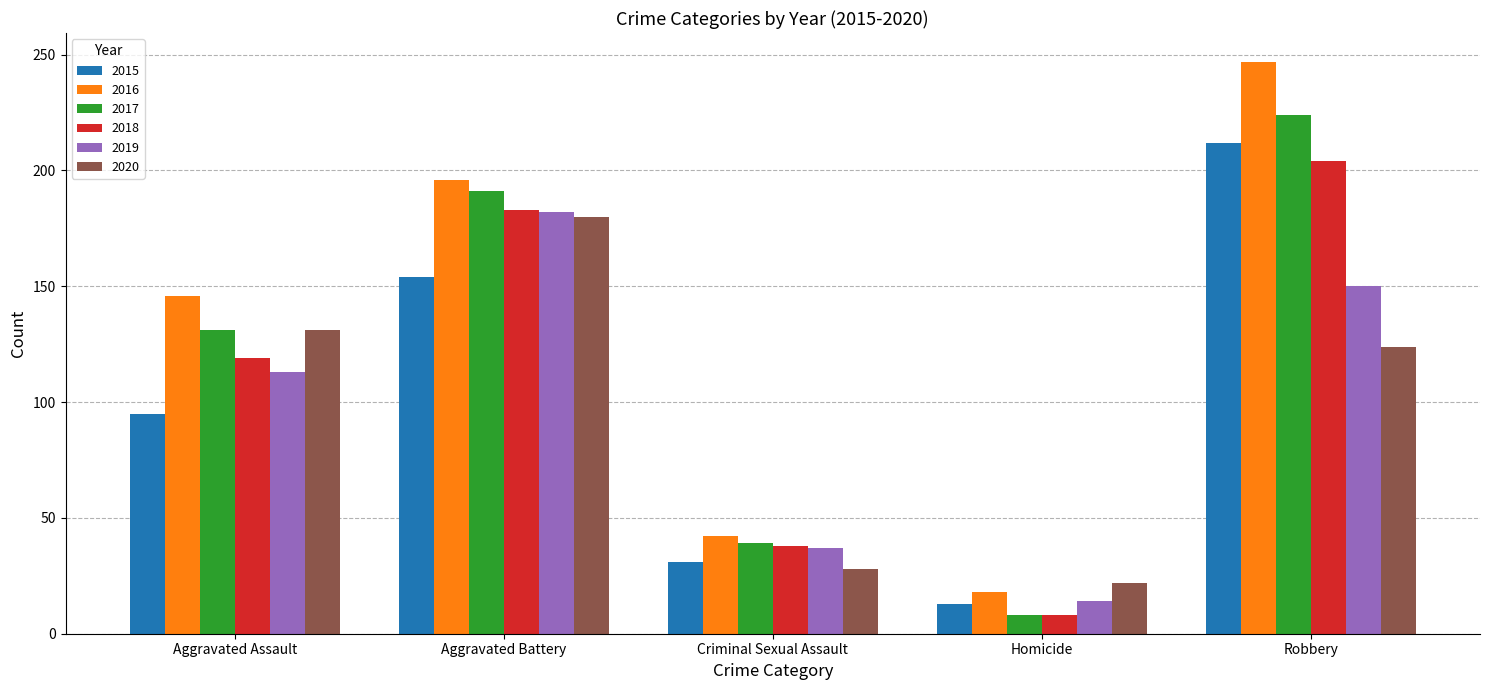

Is it true that 2019 equals 182 at Aggravated Battery?

True